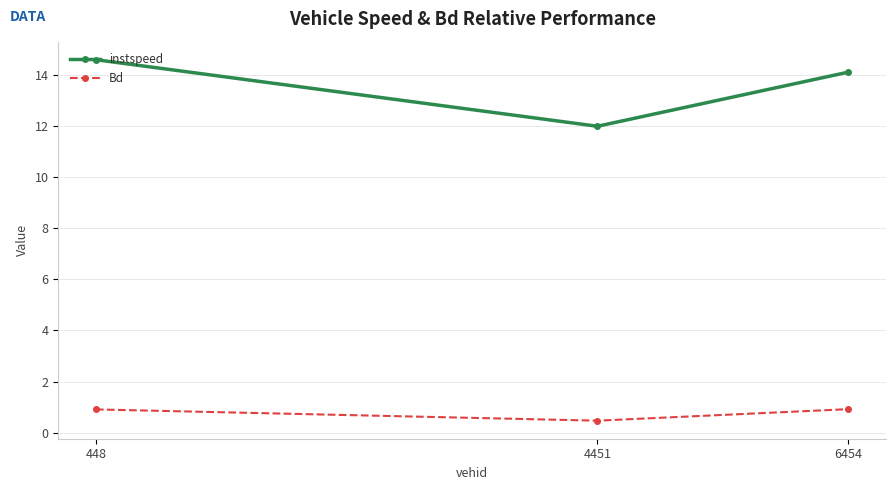

Is the value of instspeed at 6454 greater than the value of Bd at 6454?

Yes